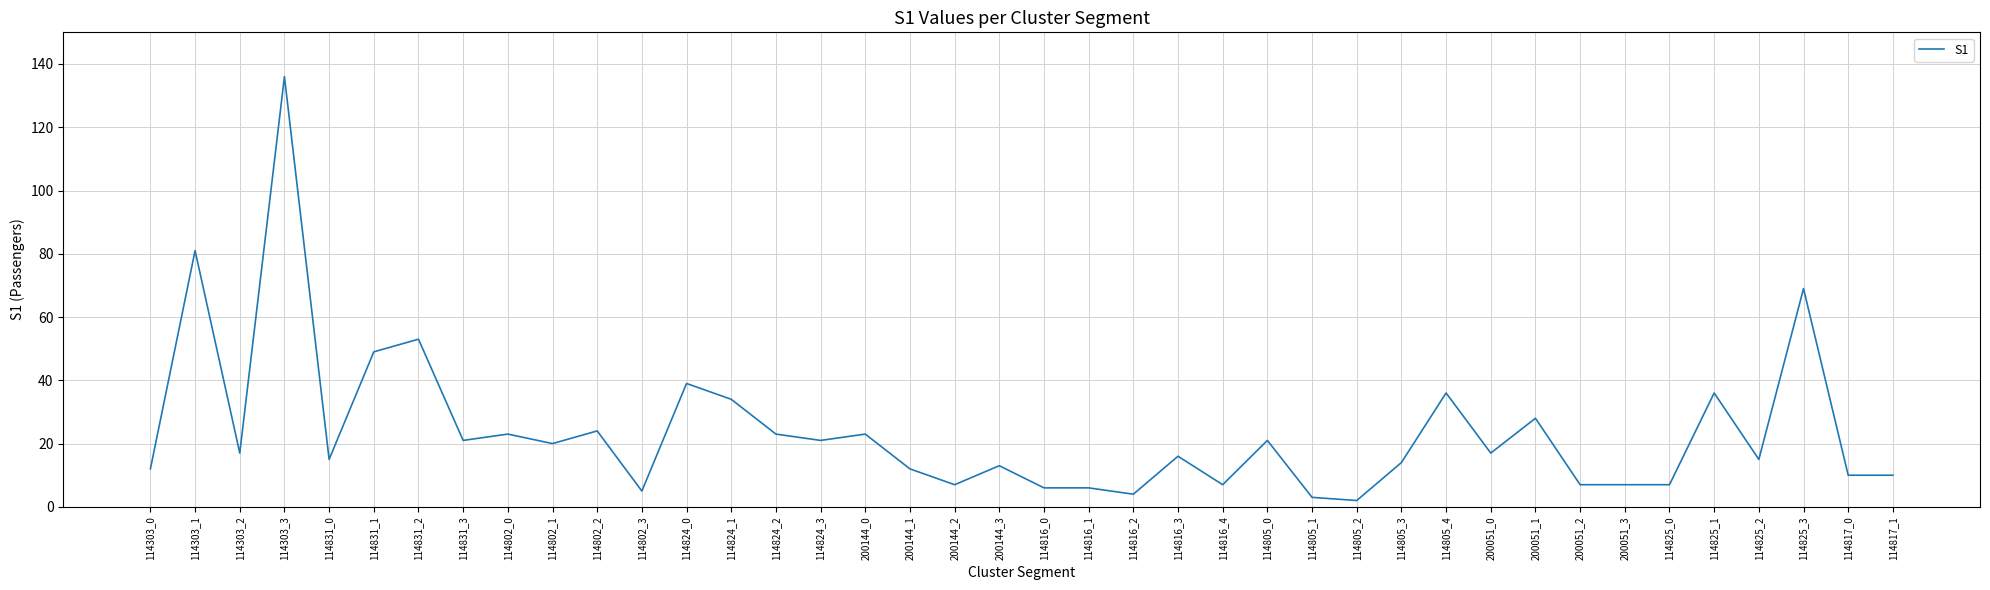

How many lines are shown in the chart?

1